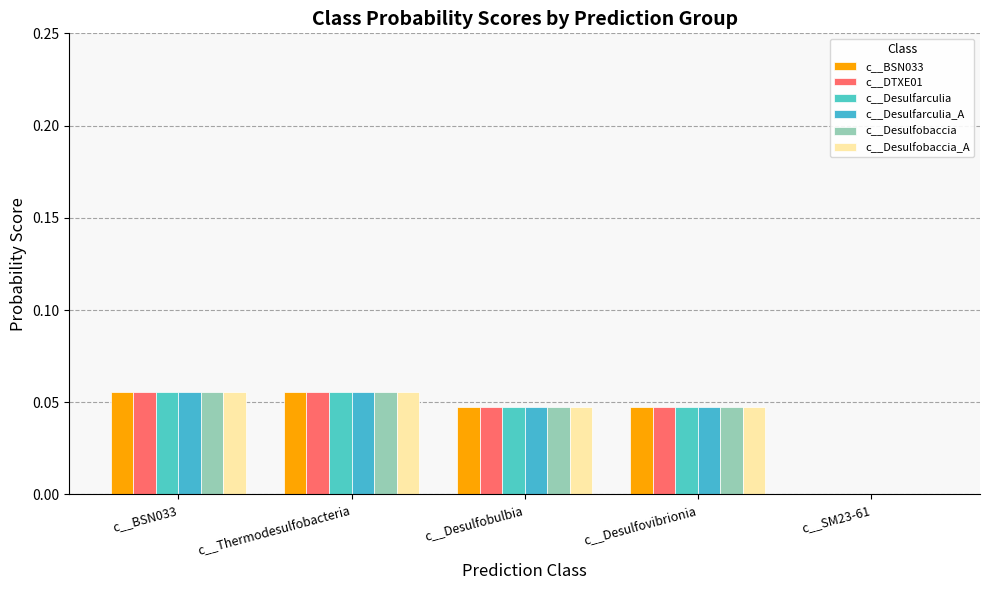

Reading left to right, what are all the values shown in this chart?

c__BSN033: 0.1	0.1	0.0	0.0	0.0
c__DTXE01: 0.1	0.1	0.0	0.0	0.0
c__Desulfarculia: 0.1	0.1	0.0	0.0	0.0
c__Desulfarculia_A: 0.1	0.1	0.0	0.0	0.0
c__Desulfobaccia: 0.1	0.1	0.0	0.0	0.0
c__Desulfobaccia_A: 0.1	0.1	0.0	0.0	0.0